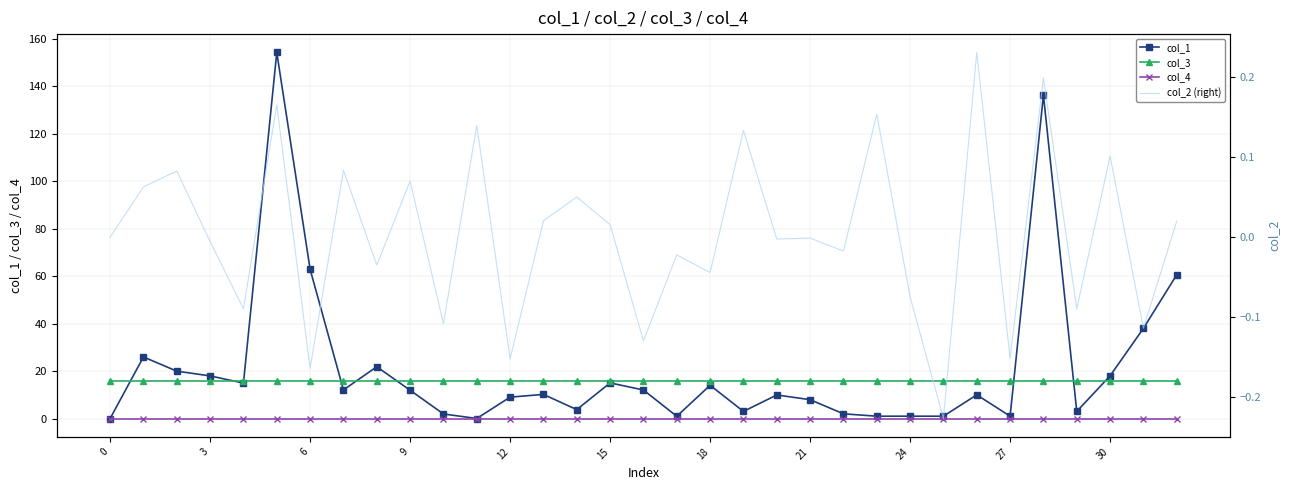

Is it true that col_1 equals 18.0 at 3?

True